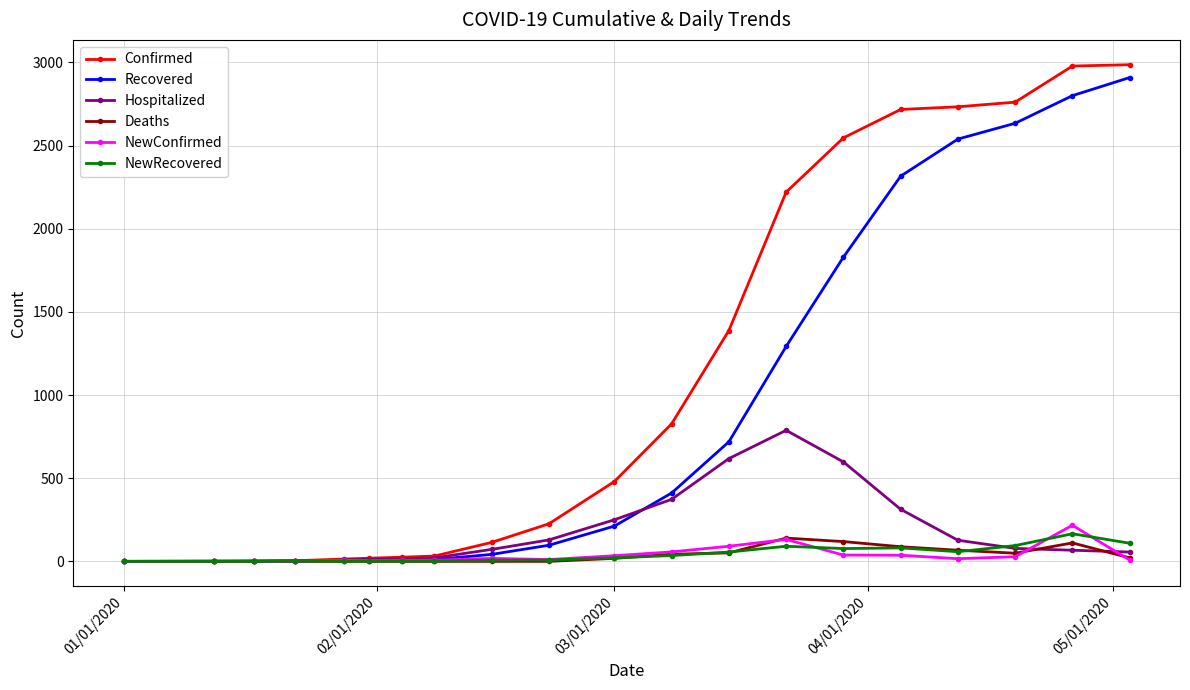

At how many categories does at least one series exceed 1104?

8